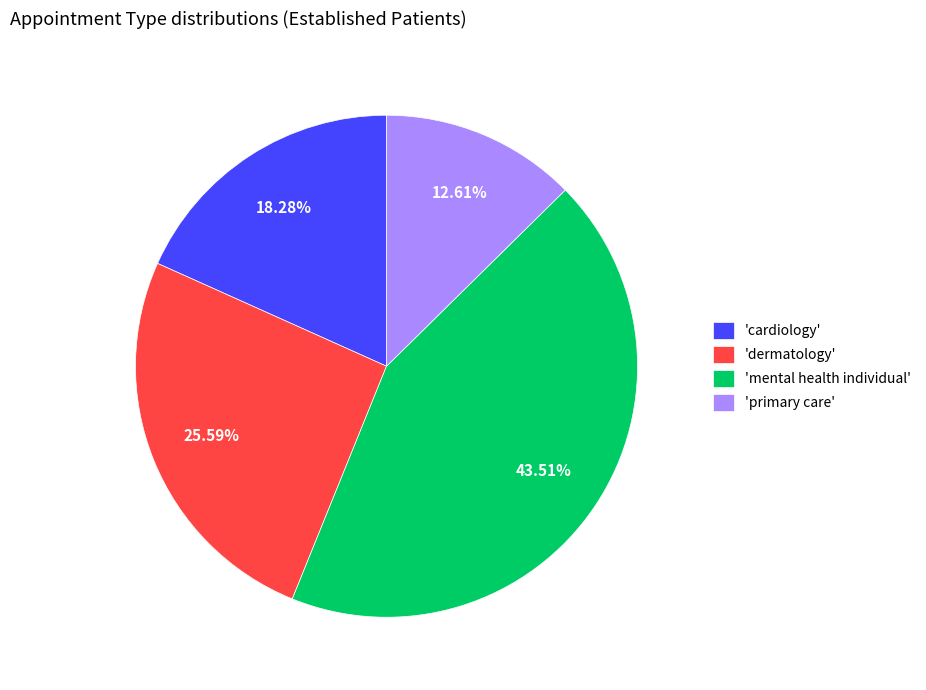

Approximately how many times larger is the value at 'primary care' compared to 'cardiology'?

0.7